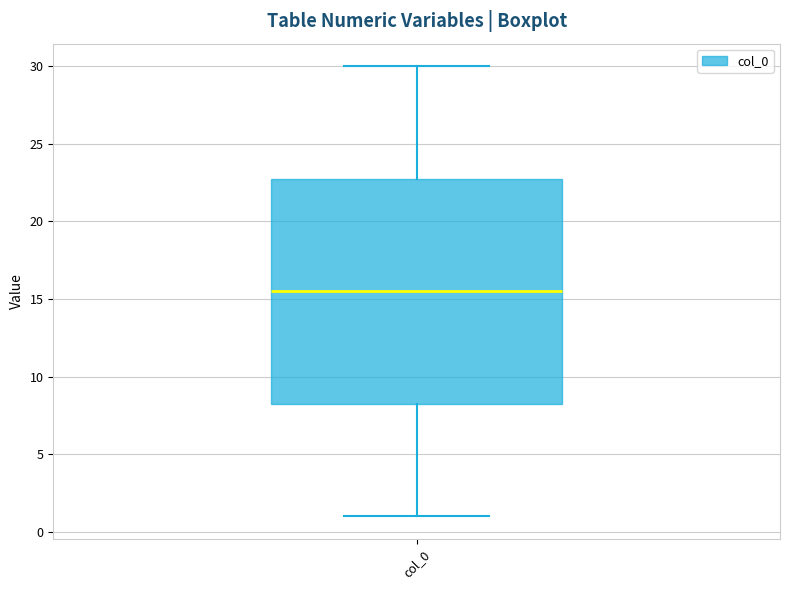

Where does the median line of the box for col_0 sit on the y-axis? The values are not printed on the chart, so give them approximately, as read against the axis.

15.5